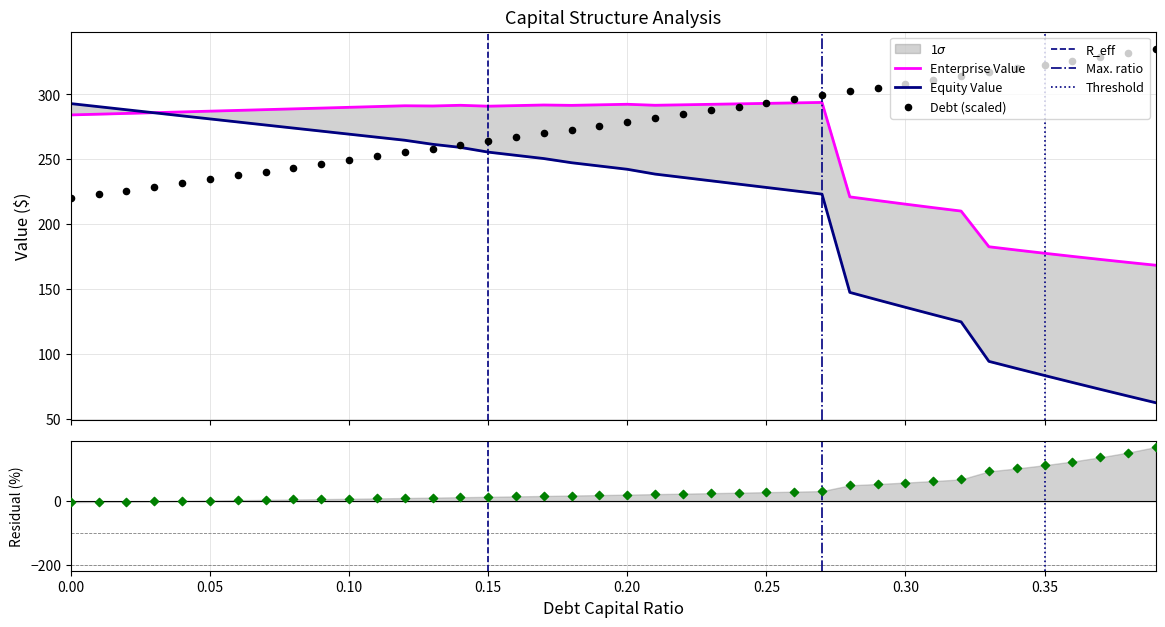

Which series reaches the minimum Y coordinate?

equity_value